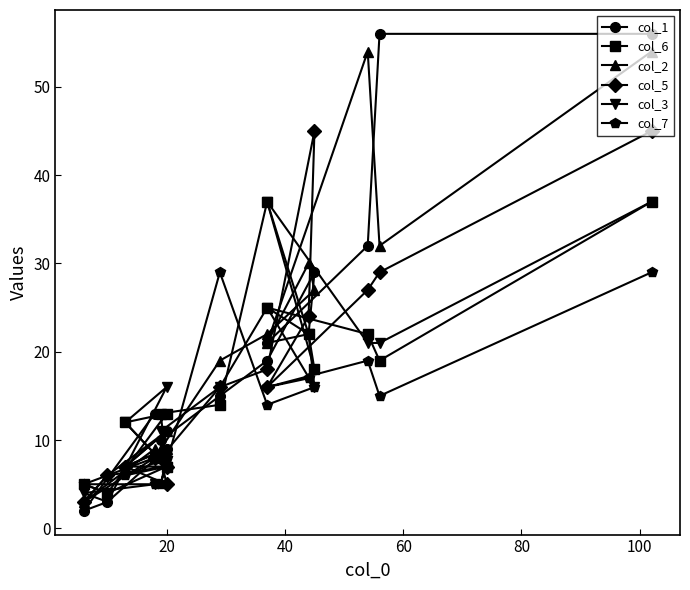

Is the value of col_5 at 0 greater than the value of col_1 at 0?

No